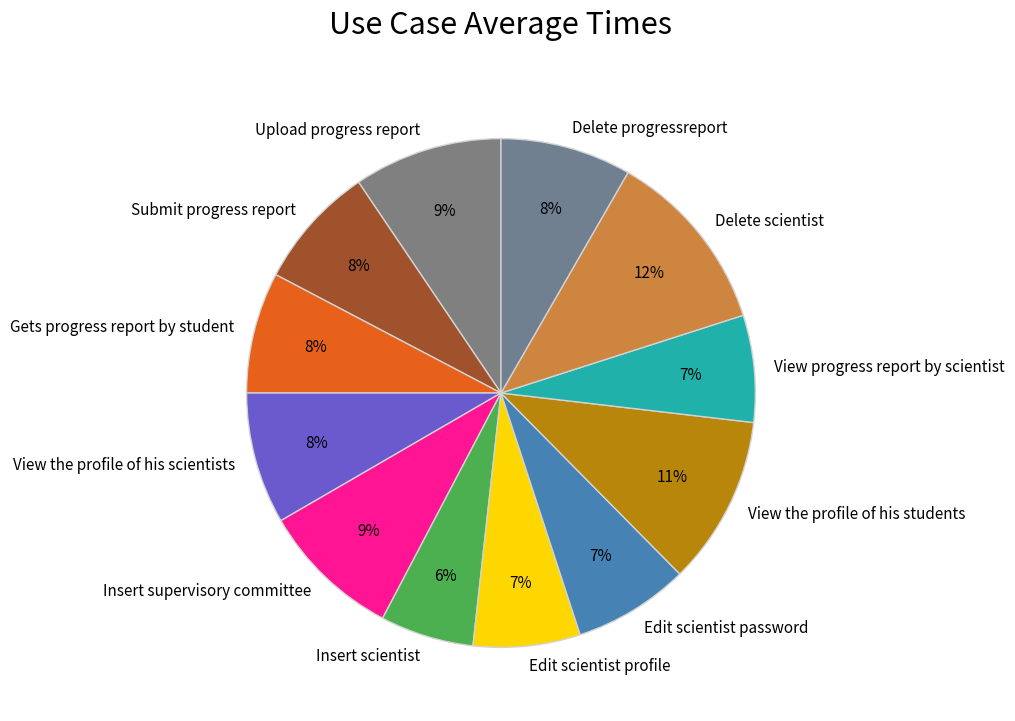

Does Delete progressreport account for over 50% of the chart?

No